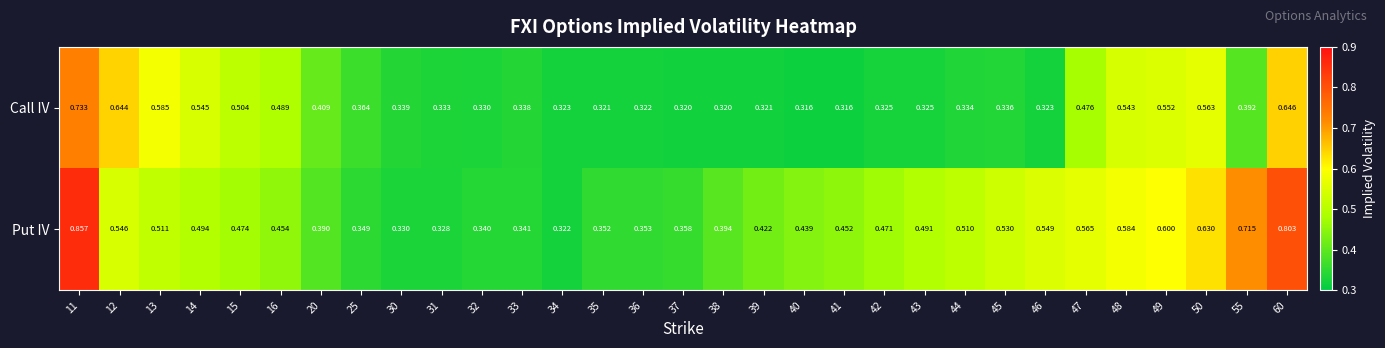

List the series in order of their overall mean, highest first.

Put IV, Call IV